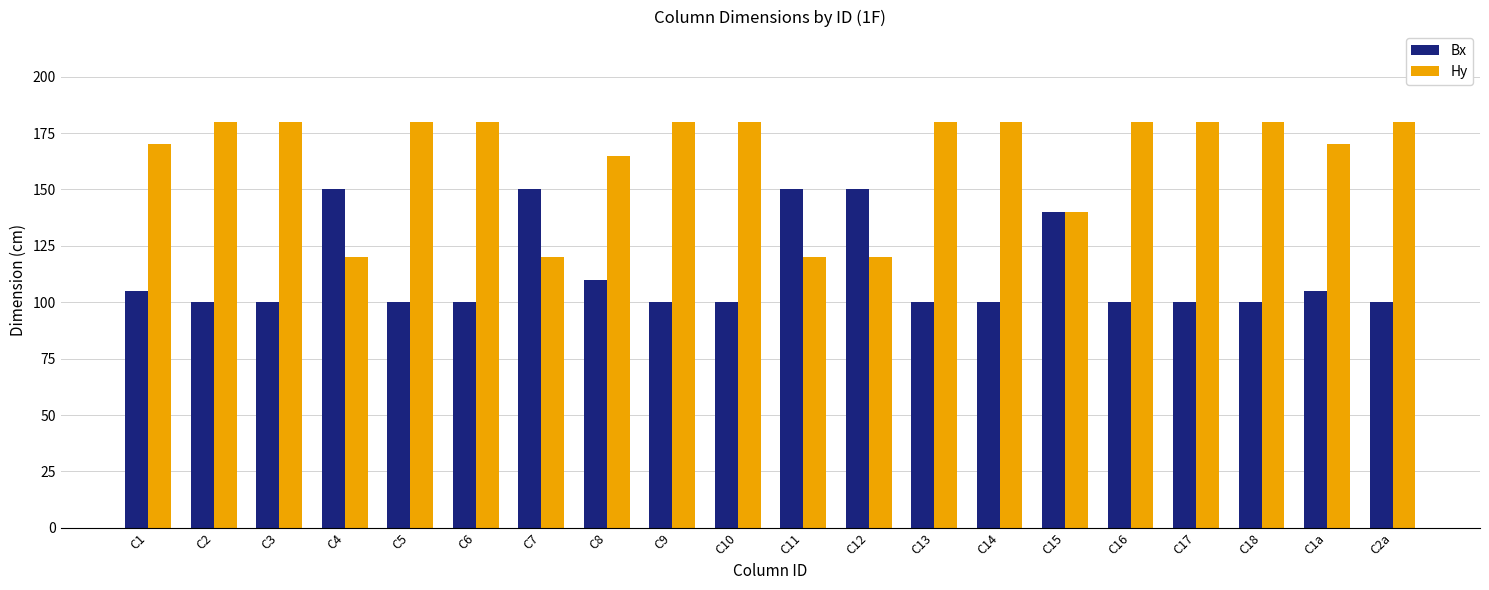

What is the spread (max minus min) of values at C8?

55